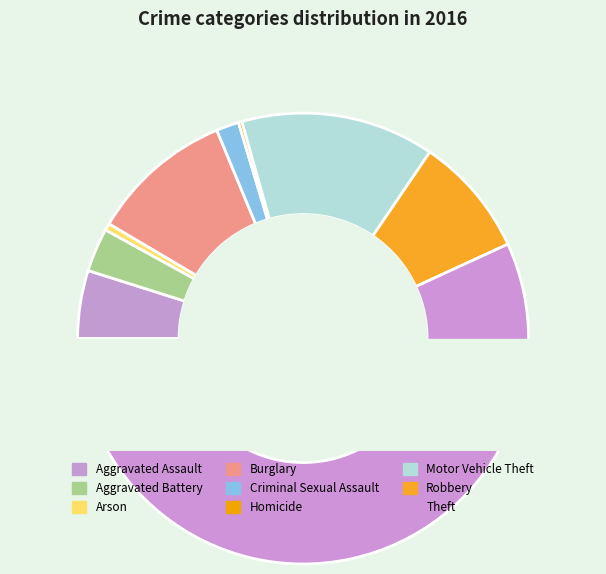

Which category has the smallest portion of the pie?

Homicide